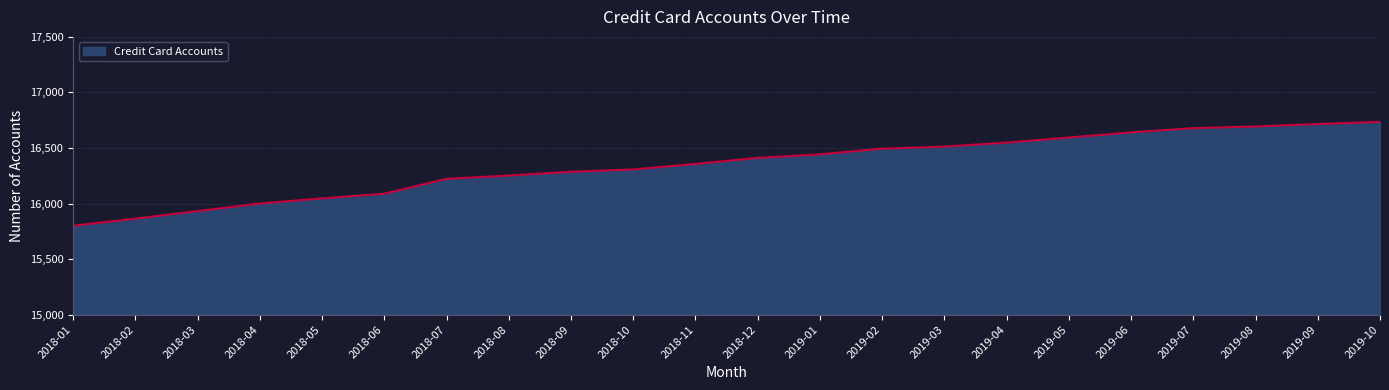

The chart shows a value of 16493.9 at 2019-02. True or false?

True